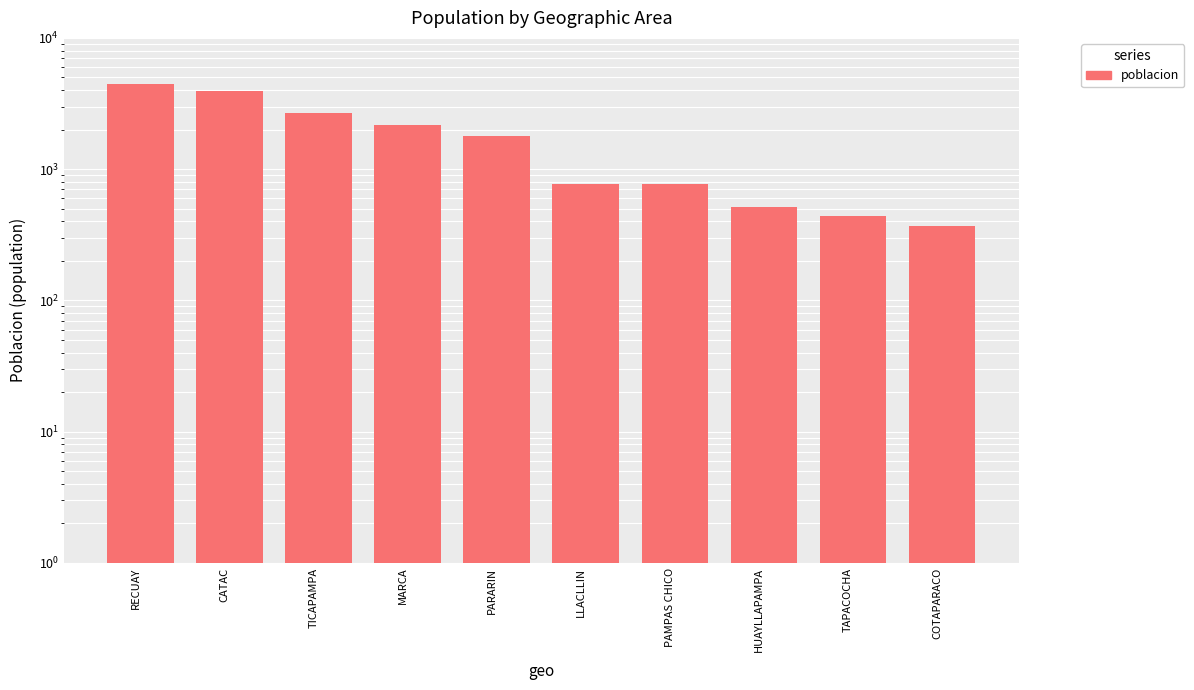

What is the value of the 4th bar from the left?

2169